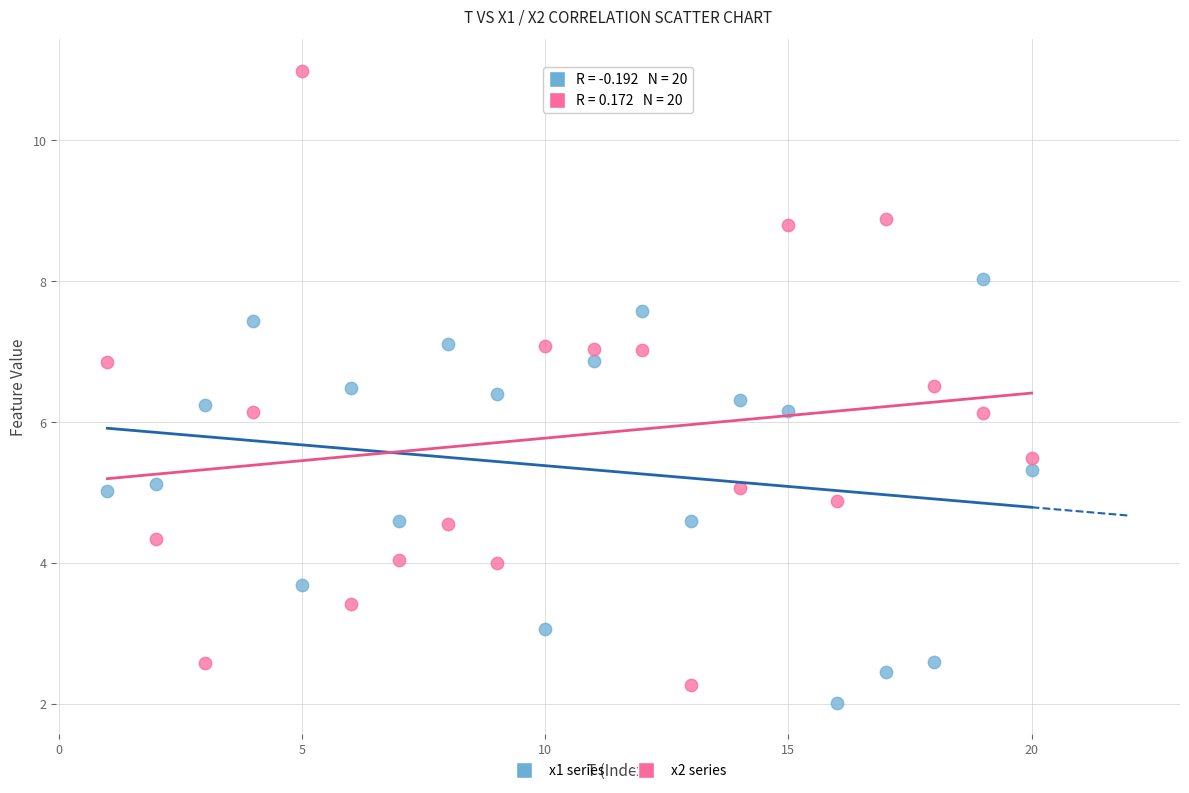

Which series reaches the minimum Y coordinate?

x1 series